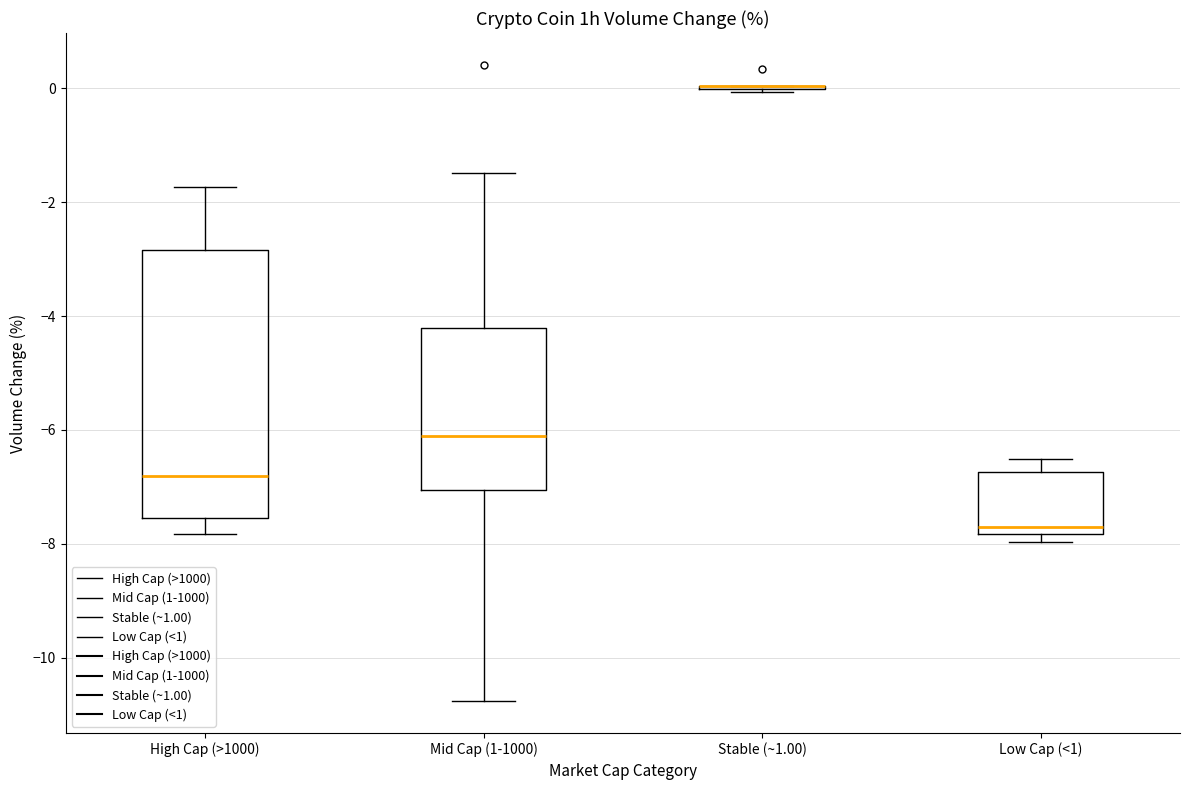

Comparing the boxes themselves (not the whiskers), which one is the tallest?

High Cap (>1000)